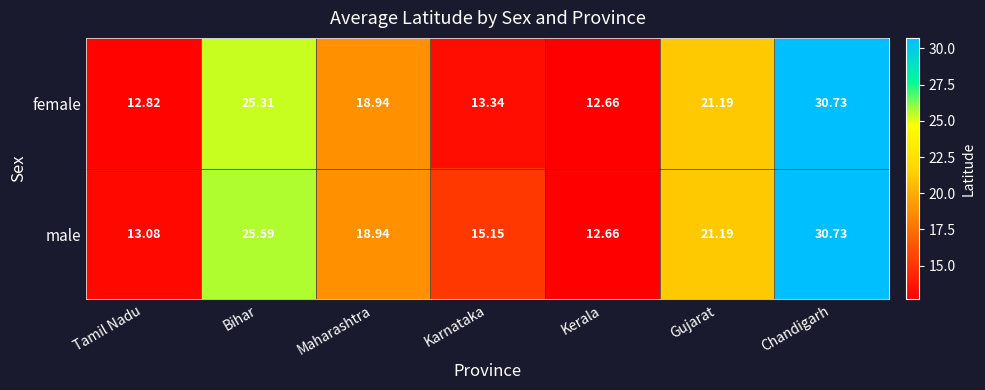

At which category is the sum across all series the highest?

Chandigarh